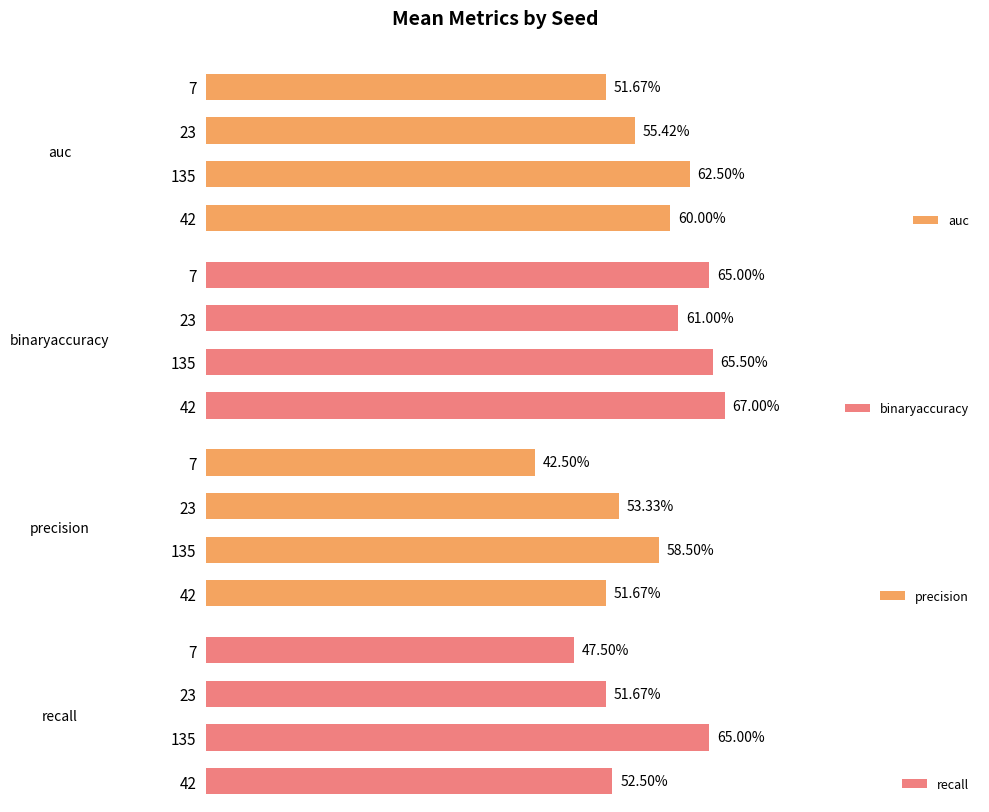

What is the difference between the maximum and minimum values in the precision series?

0.2